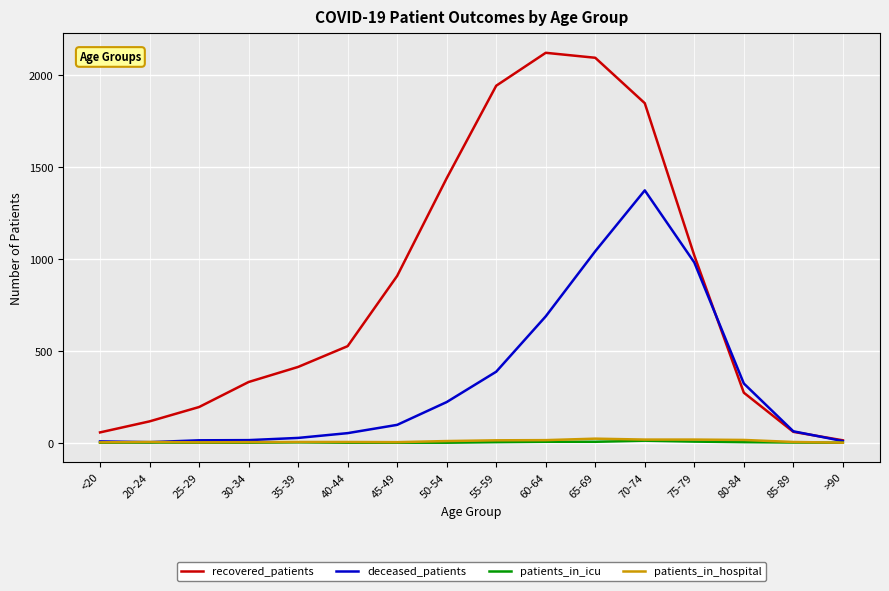

How many intersections are there between patients_in_hospital and deceased_patients?

2